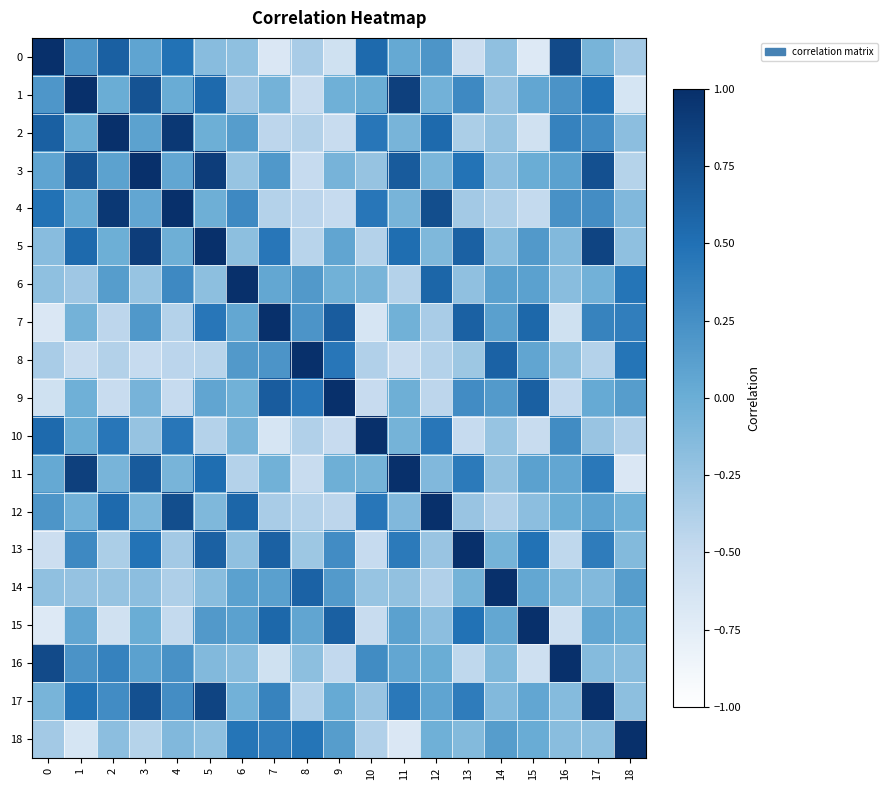

What is the difference between the highest and lowest values at 12?

1.4